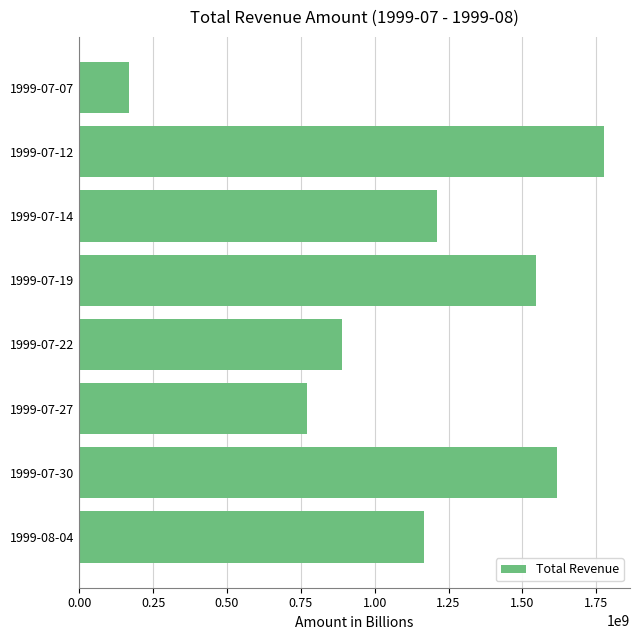

Rank the categories by value from lowest to highest.

1999-07-07, 1999-07-27, 1999-07-22, 1999-08-04, 1999-07-14, 1999-07-19, 1999-07-30, 1999-07-12